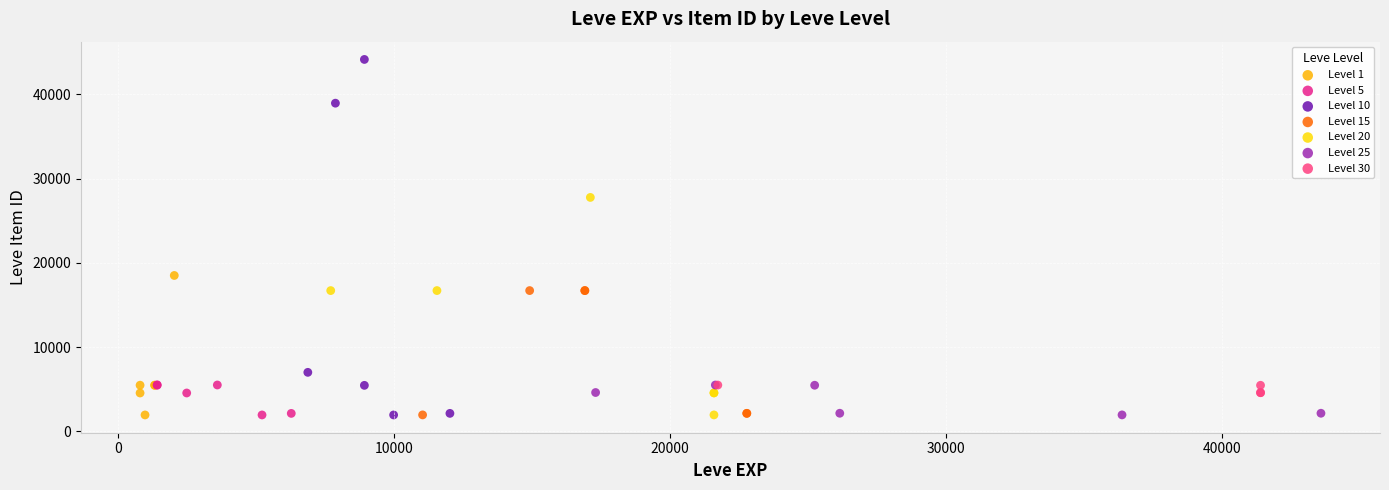

Which series has the largest Y range (max minus min)?

Level 10